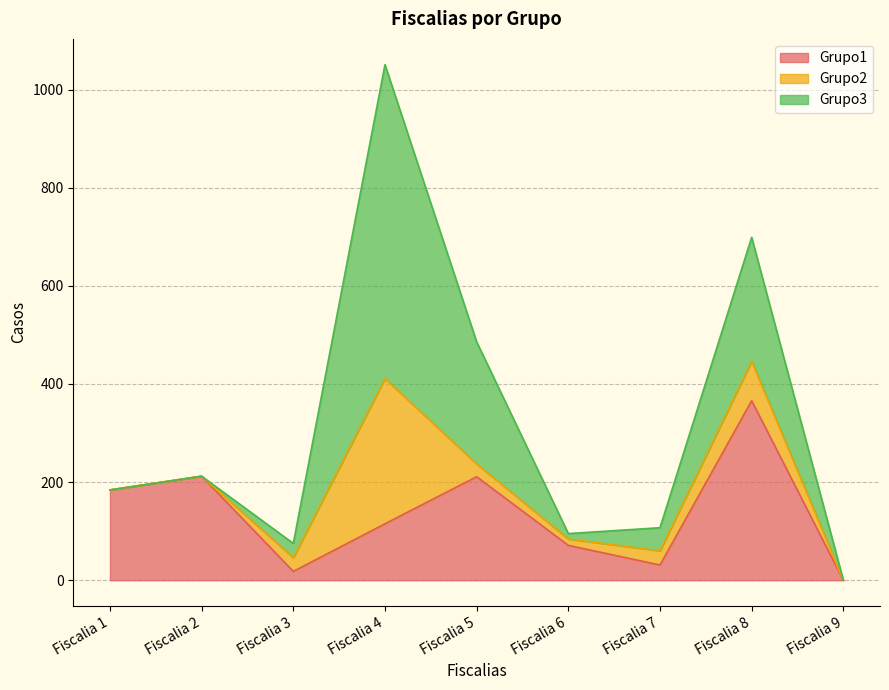

Is it true that Grupo2 equals 493 at Fiscalia 4?

False